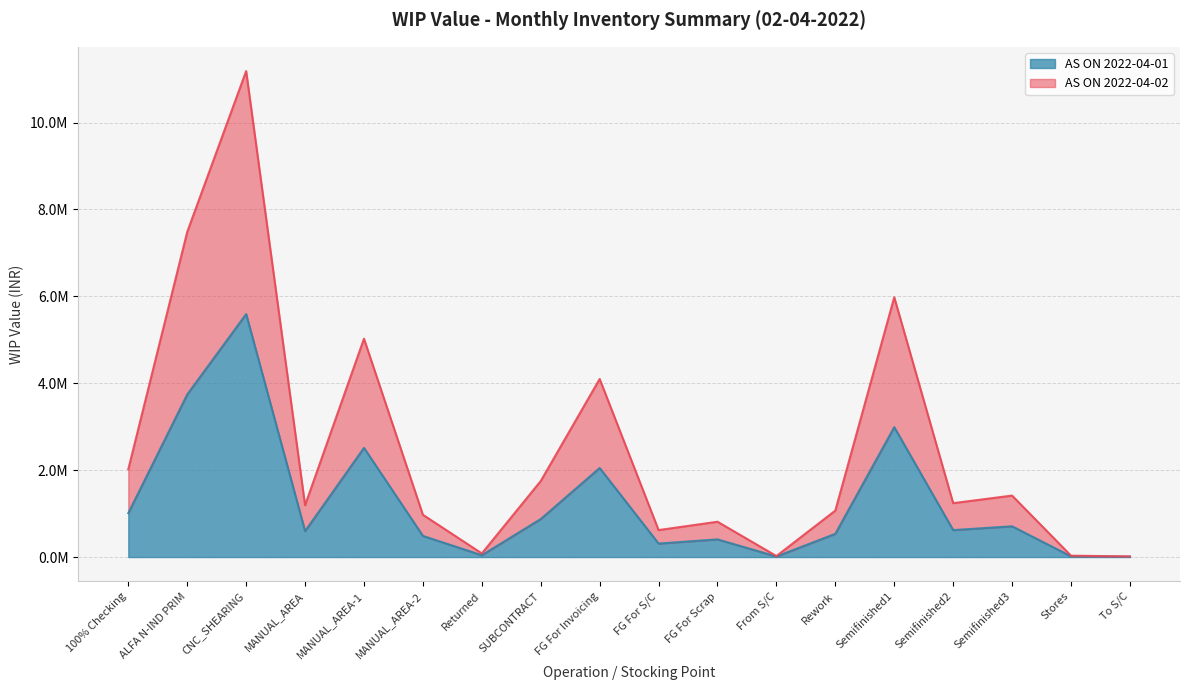

What position from the right is MANUAL_AREA-2?

13